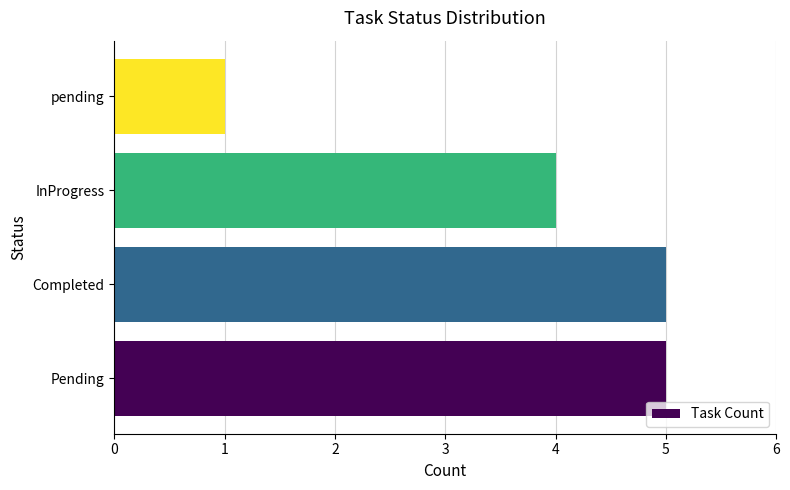

True or false: the data shows 1 at pending.

True